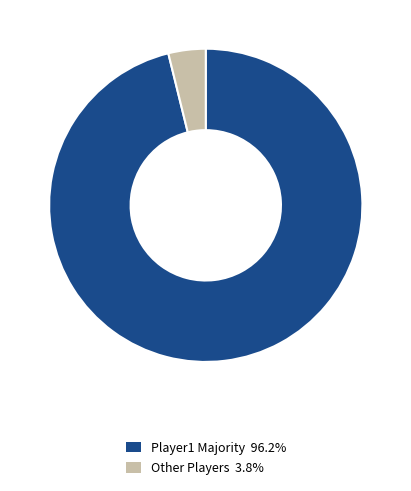

How many slices are in this pie chart?

2